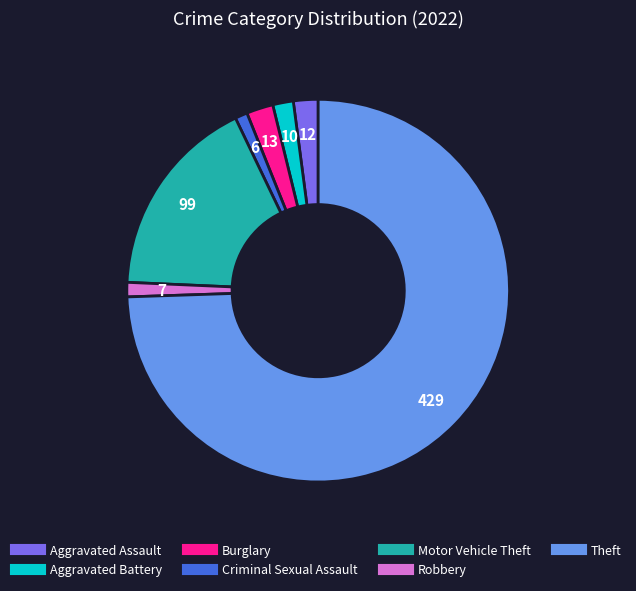

The Aggravated Battery slice represents 2% of the pie. True or false?

True